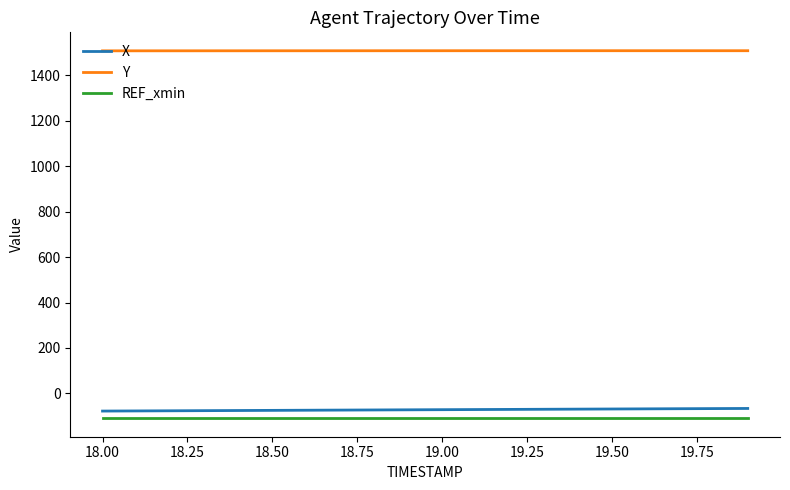

At how many categories does at least one series exceed 850?

20